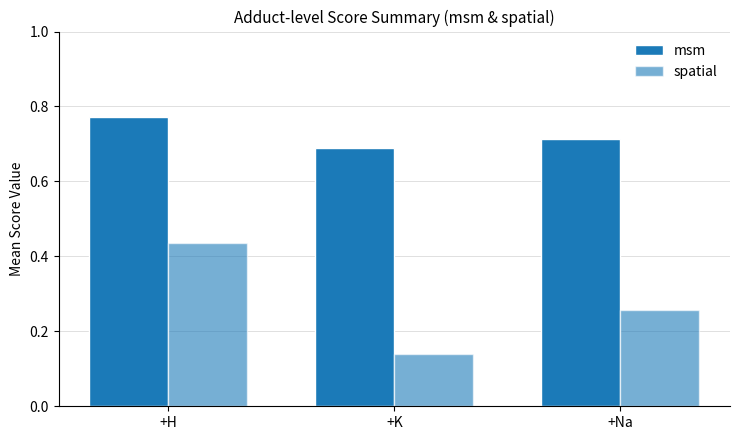

Which series has the widest spread of values?

spatial